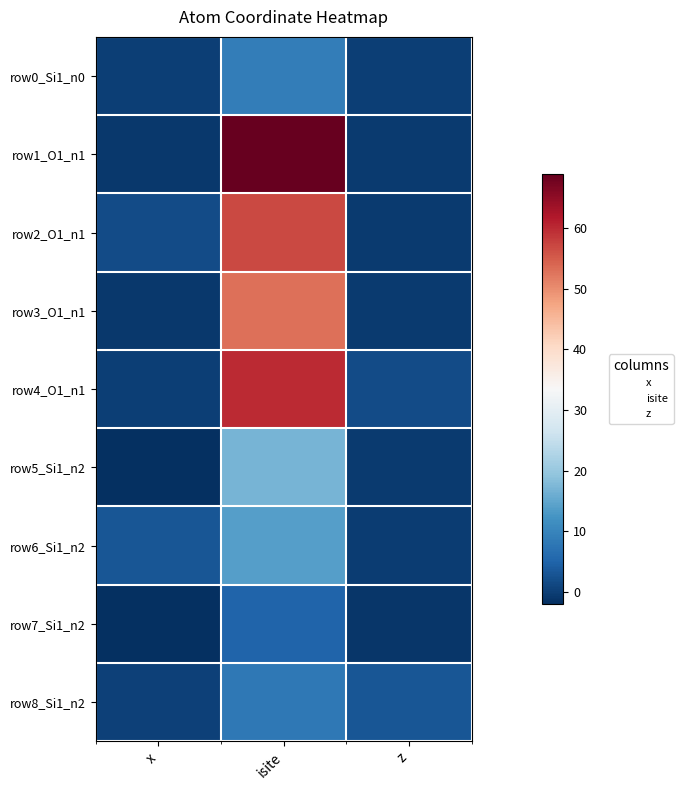

Reading left to right, what are all the values shown in this chart?

row0_Si1_n0: x=0.0	isite=9.0	z=0.0
row1_O1_n1: x=-0.8	isite=69.0	z=-0.5
row2_O1_n1: x=1.5	isite=57.0	z=-0.5
row3_O1_n1: x=-0.8	isite=53.0	z=-0.5
row4_O1_n1: x=0.0	isite=60.0	z=1.6
row5_Si1_n2: x=-2.0	isite=17.0	z=-0.5
row6_Si1_n2: x=3.0	isite=14.0	z=-0.3
row7_Si1_n2: x=-2.1	isite=5.0	z=-1.1
row8_Si1_n2: x=0.4	isite=8.0	z=2.9